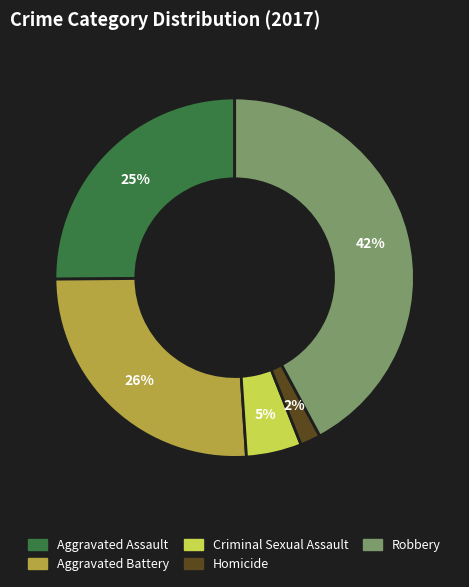

Do Homicide and Aggravated Battery together represent more than half of the pie?

No